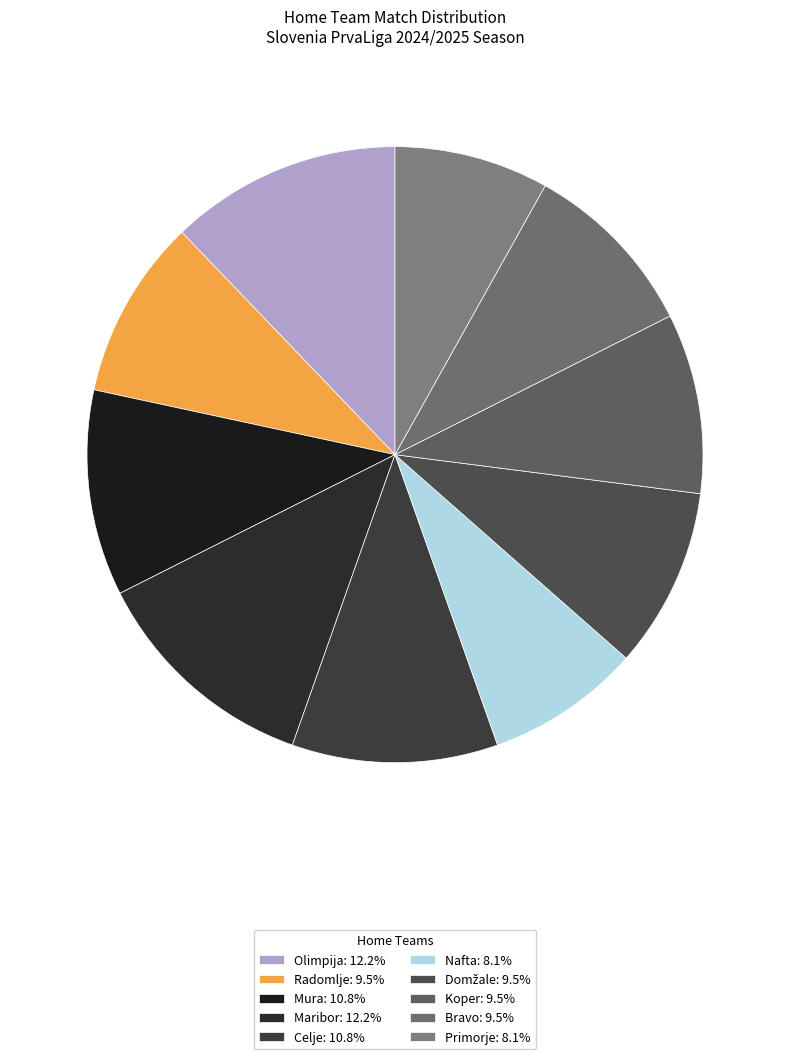

Approximately how many times larger is the value at Domžale compared to Primorje?

1.2